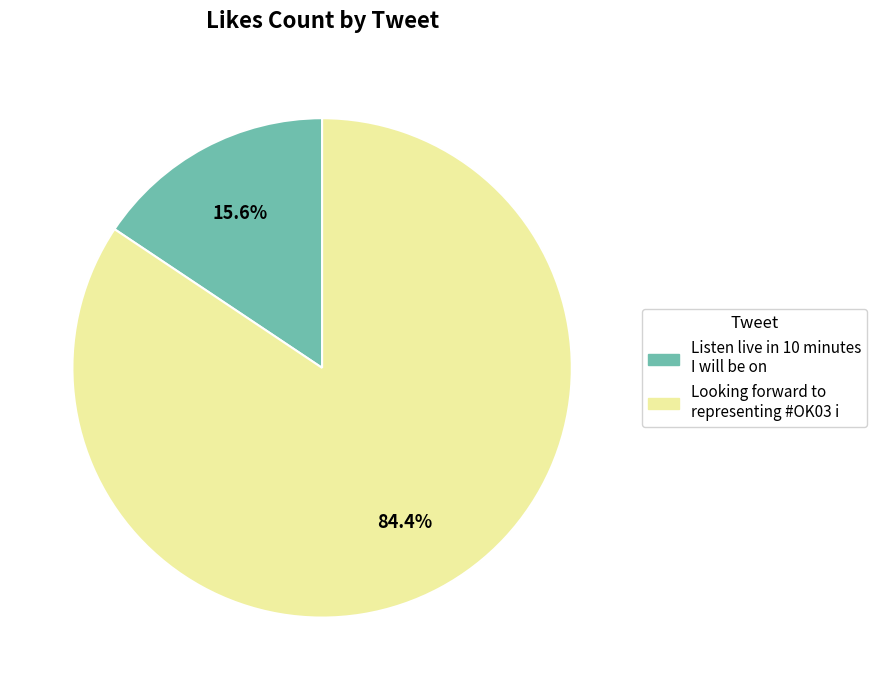

What percentage is the Listen live in 10 minutes I will be on slice, to the nearest percent?

16%